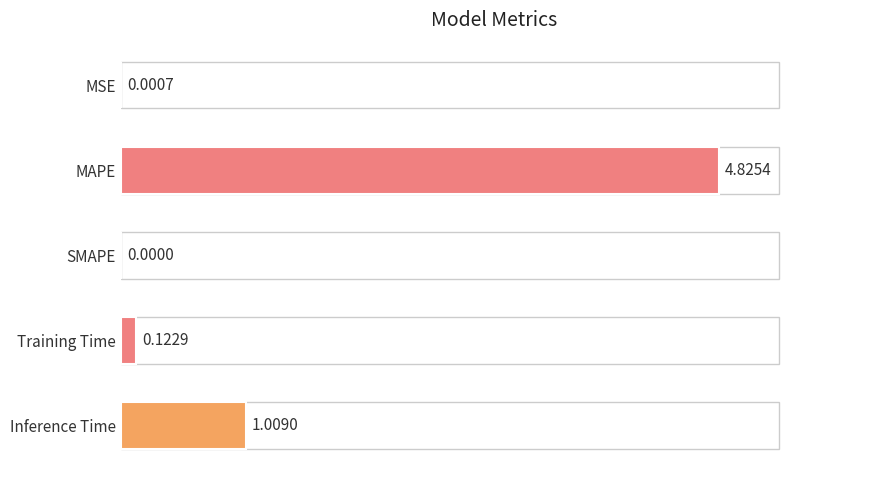

At which label is the value closest to 2?

Inference Time